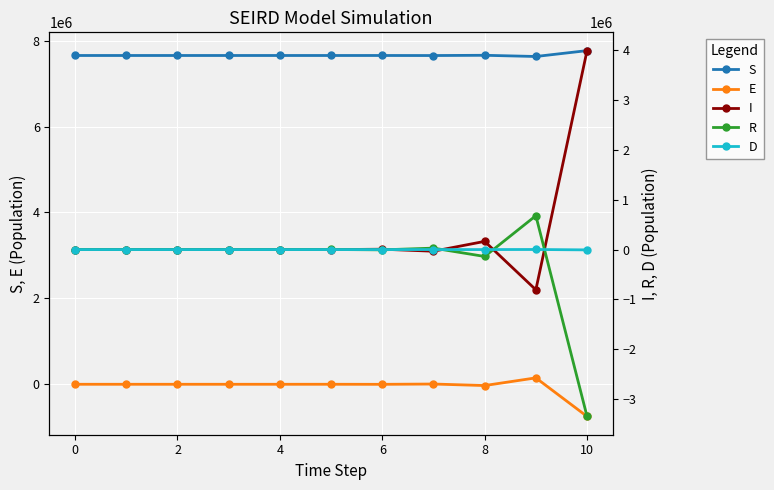

Reading right to left, what are all the values shown in this chart?

S: 7767247	7630729	7658559	7652872	7654048	7653801	7653854	7653842	7653845	7653844	7653844
E: -748516	149268	-29619	5837	-1137	217	-40	7	-1	0	0
I: 3983175	-805477	163605	-33459	6915	-1452	312	-69	16	-4	1
R: -3341362	677968	-138421	28539	-5967	1278	-279	65	-15	5	0
D: -6698	1357	-279	56	-13	2	-1	0	0	0	0